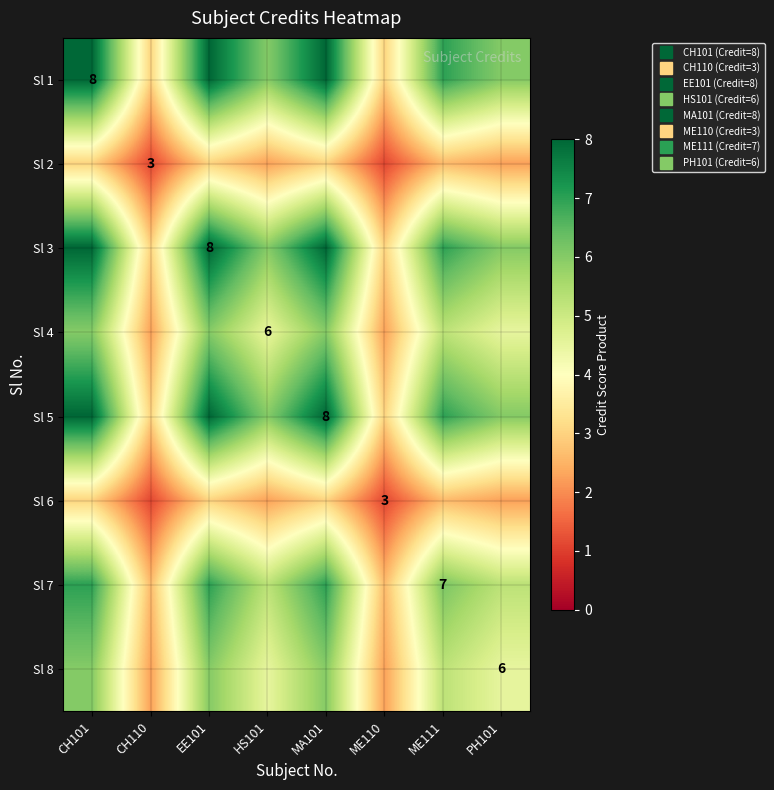

The value of Sl 2 at HS101 is 4.0. True or false?

False